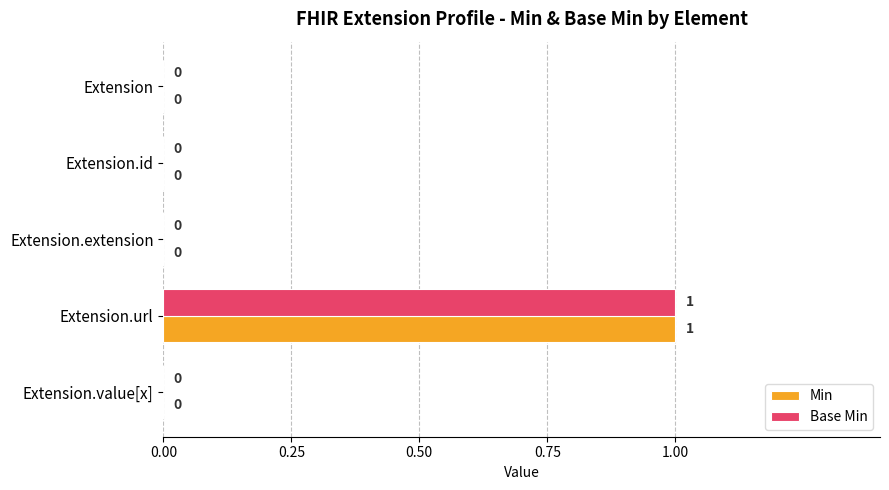

At which category does the chart reach its peak across all series?

Extension.url